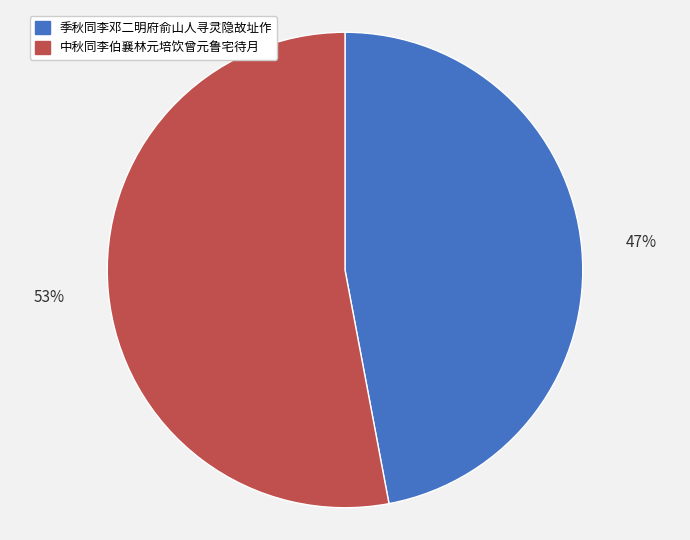

To the nearest percent, what percentage of the pie is 中秋同李伯襄林元培饮曾元鲁宅待月?

53%